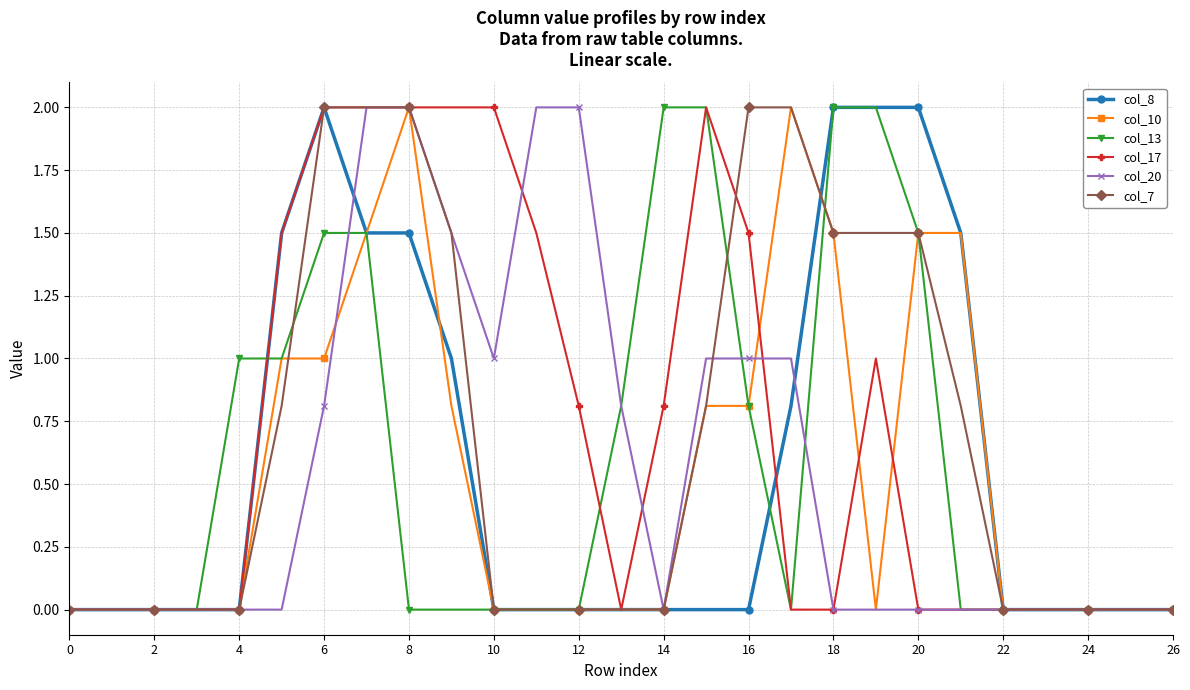

What is the value of the col_8 point at the 18th from the left?

0.8